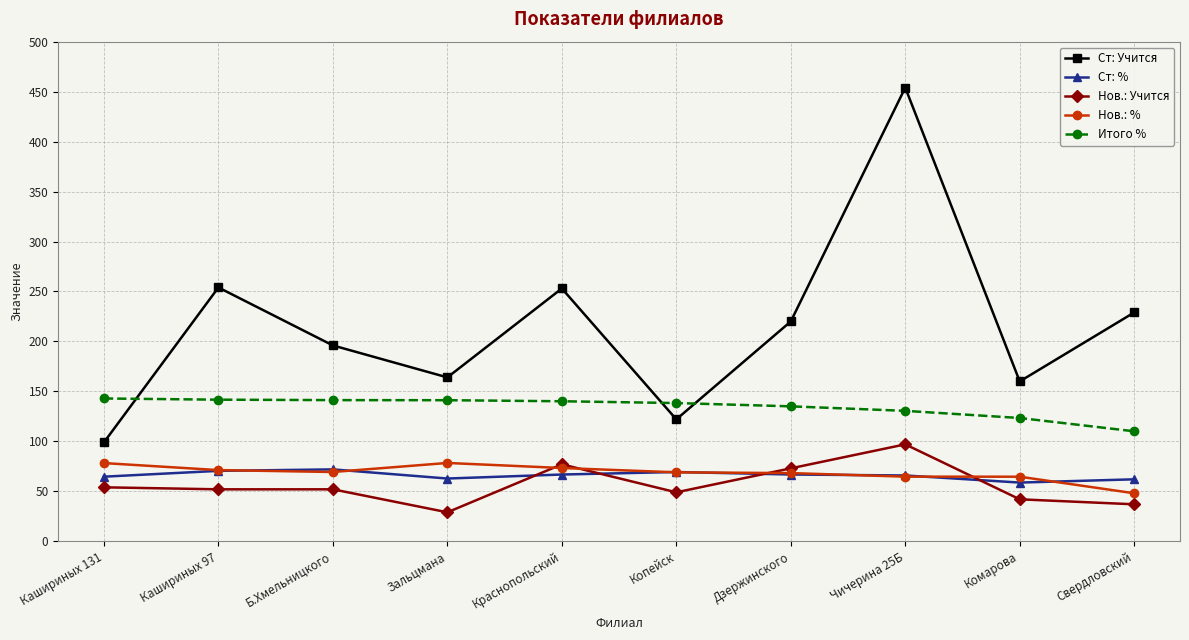

What is the total value across all series at Краснопольский?

610.3